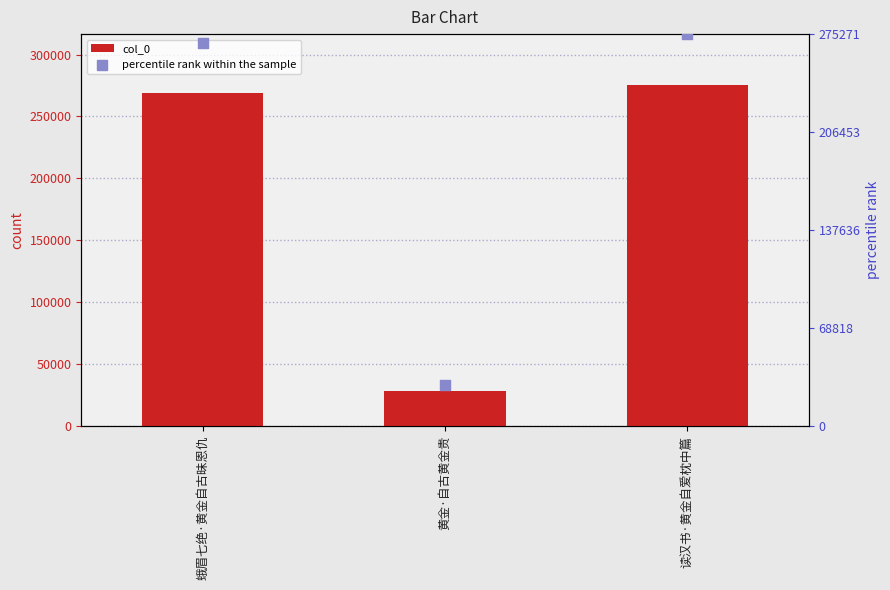

What is the change in value from 蛾眉七绝·黄金自古昧恩仇 to 读汉书·黄金自爱枕中篇?

+6182